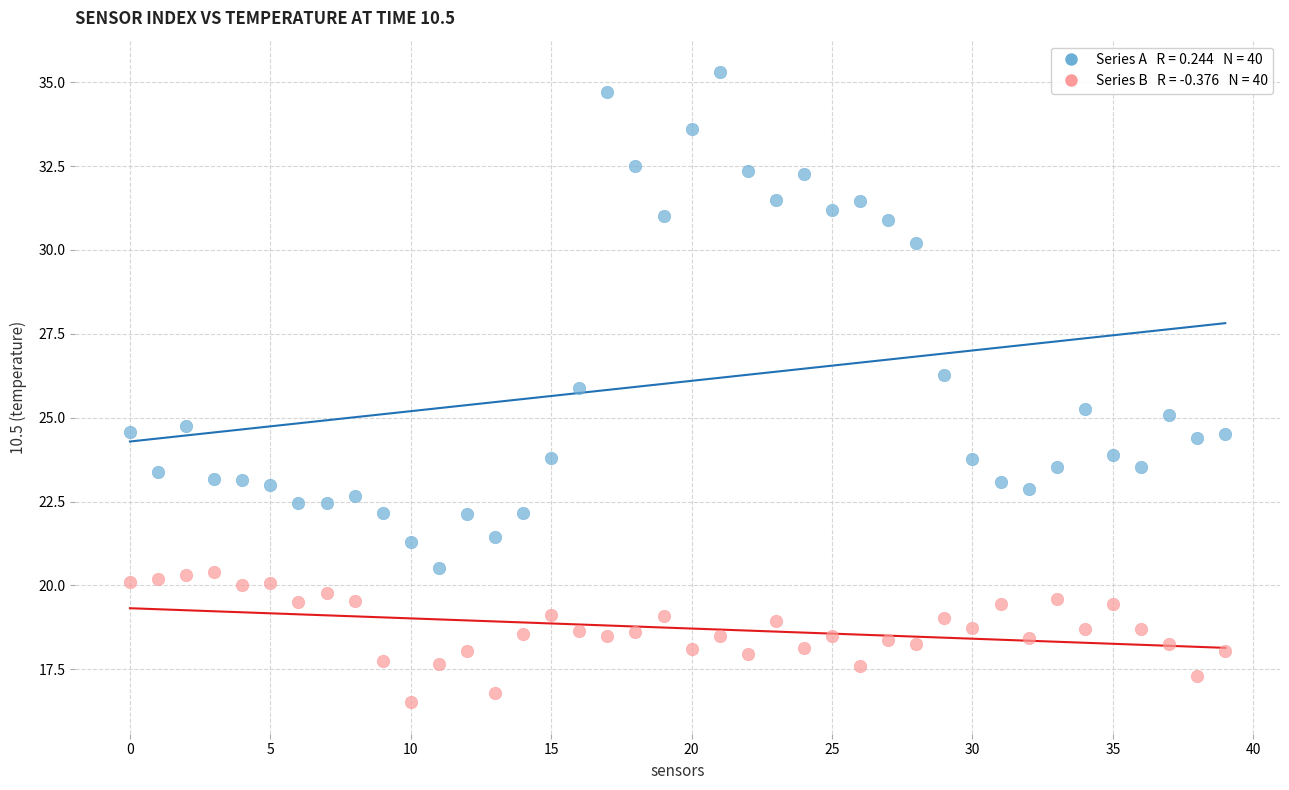

Across all data points, what is the range of Y values (max minus min)?

18.8